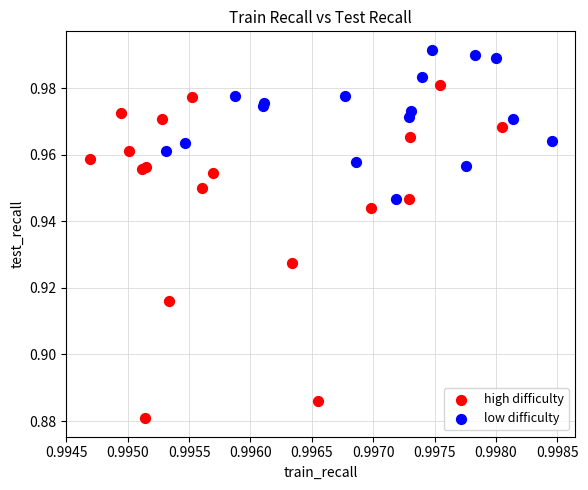

Which series reaches the maximum Y coordinate?

low difficulty